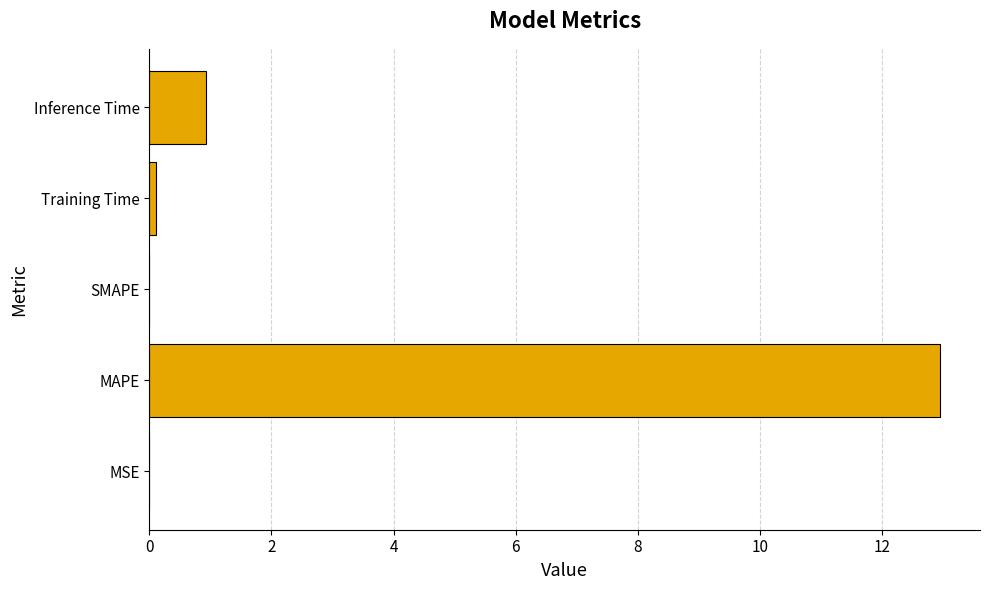

What is the maximum value shown in the chart?

13.0